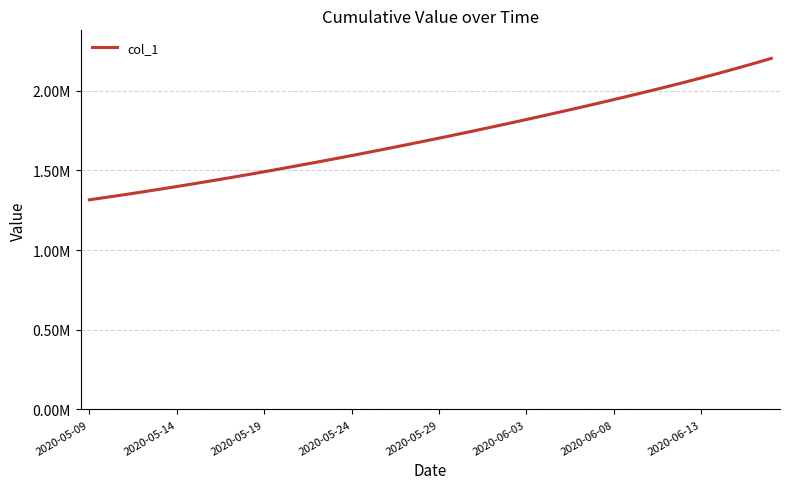

Is this an area chart (filled region under the line)?

No